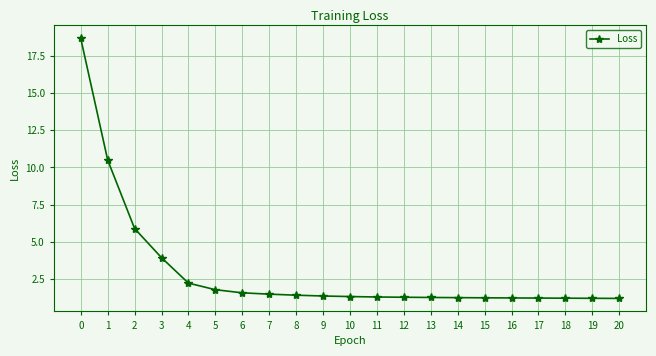

What is the greatest value displayed?

18.7